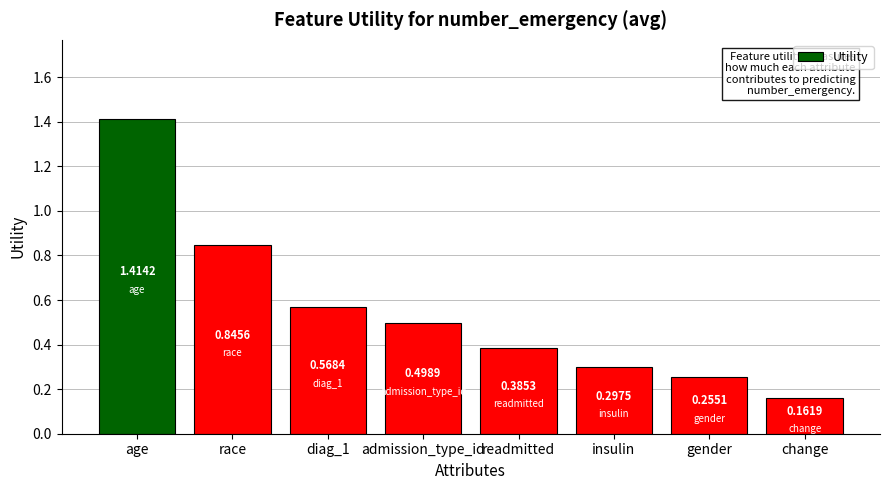

Does the chart contain stacked bars?

No